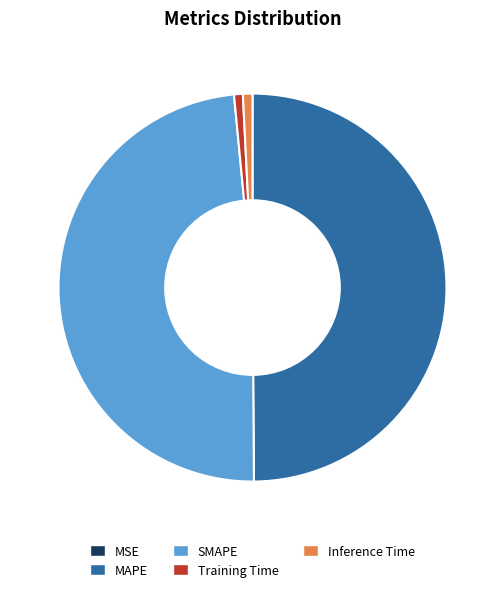

Is Training Time the majority of the pie?

No